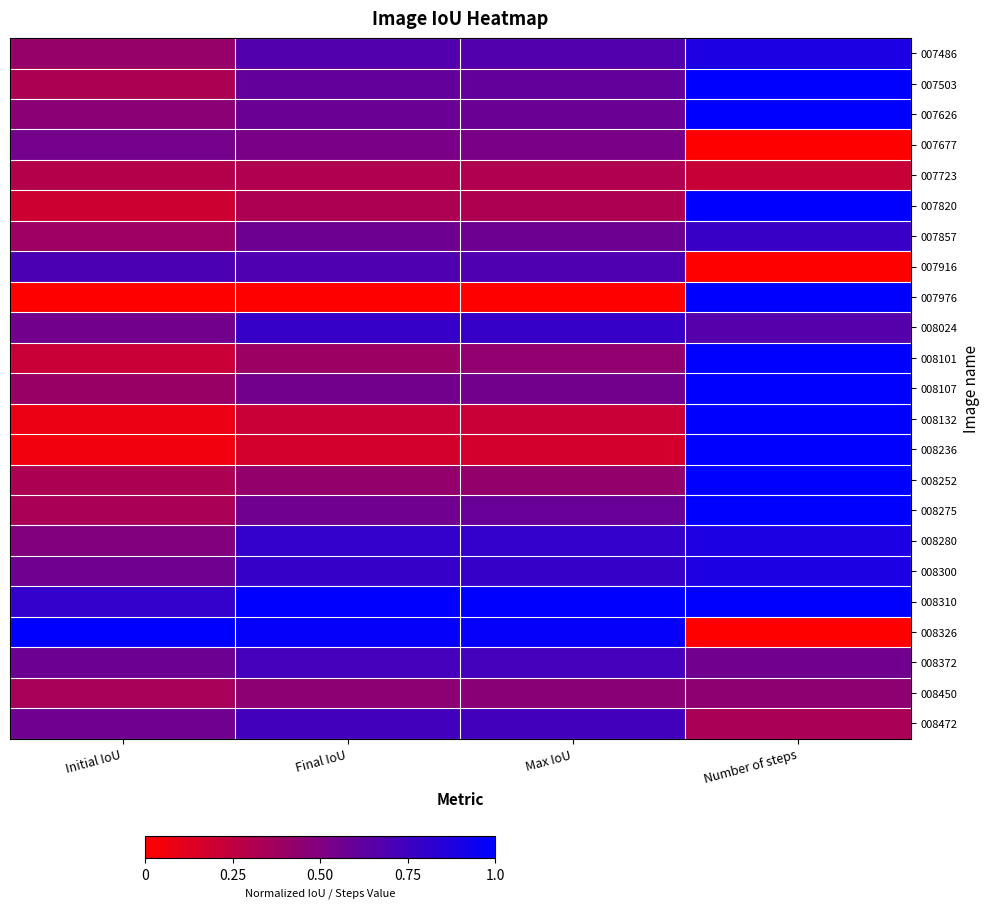

What is the maximum value shown in the chart?

1.0